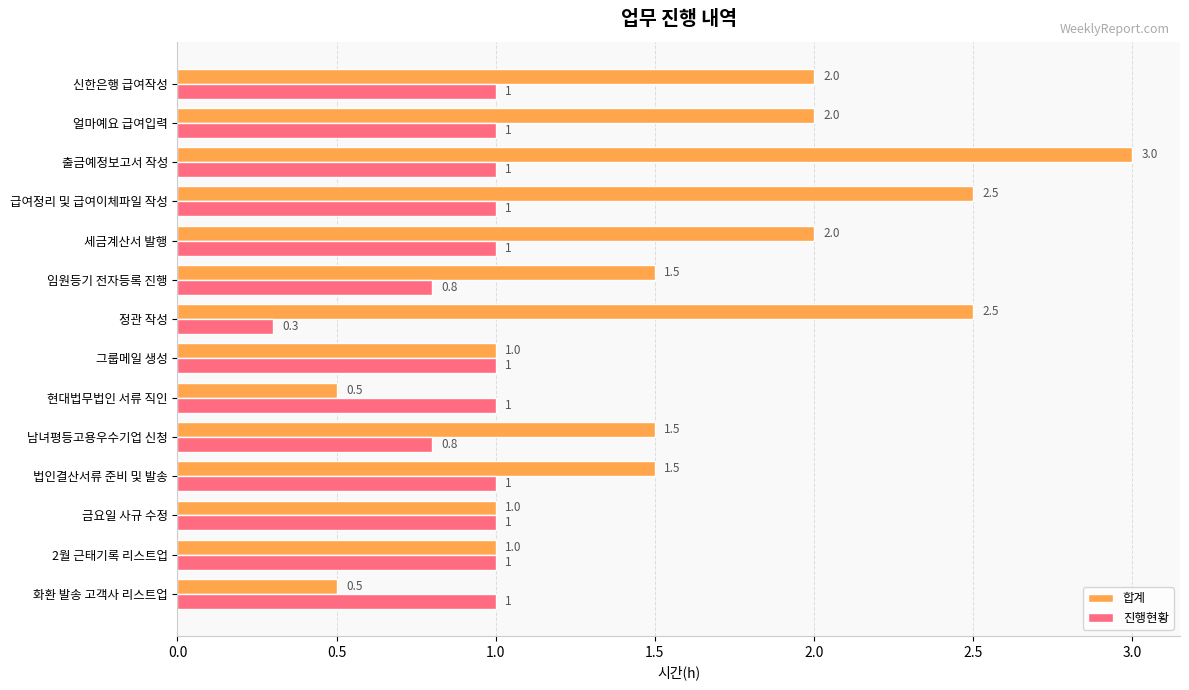

Which category has the highest value in the 합계 series?

출금예정보고서 작성